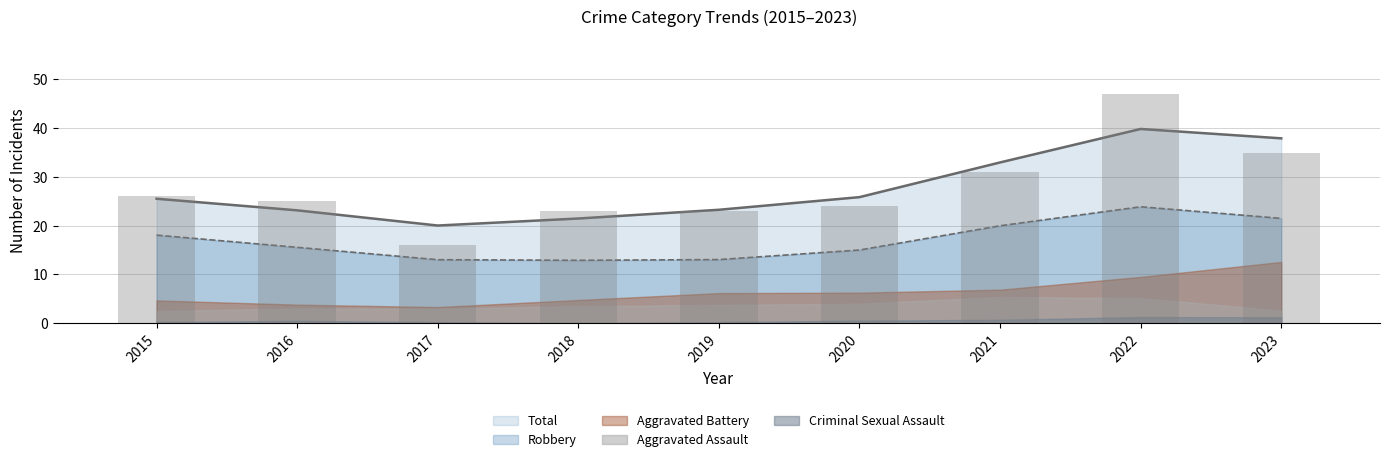

What is the sum of the Criminal Sexual Assault values at 2022 and 2016?

3